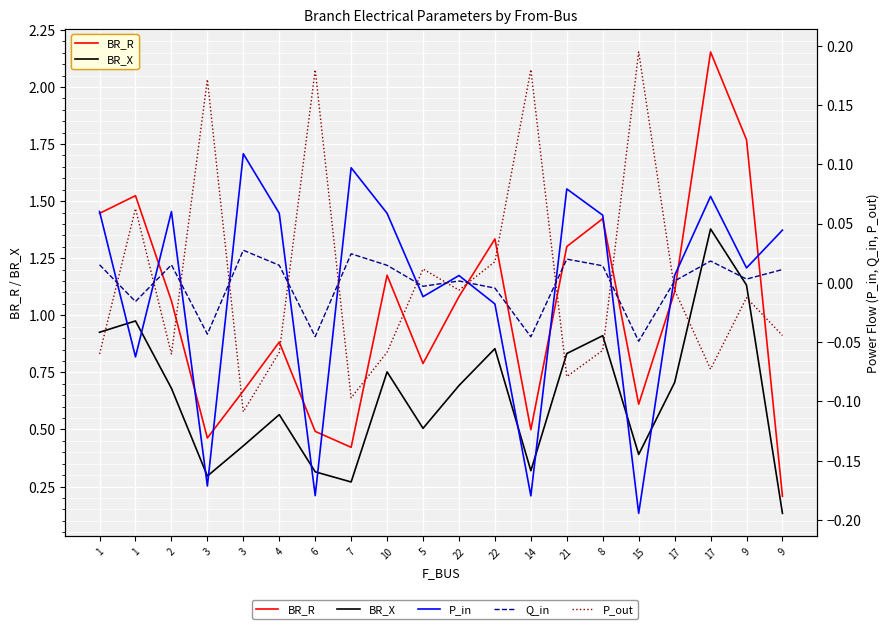

What is the average value of the BR_R series?

1.0